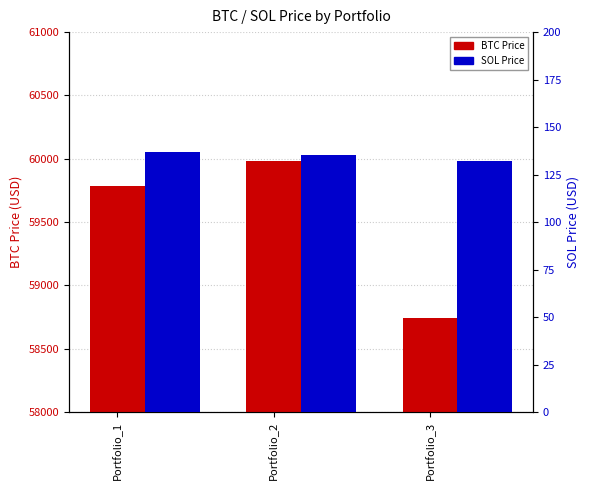

True or false: BTC Price has a value of 13427.8 at Portfolio_2.

False